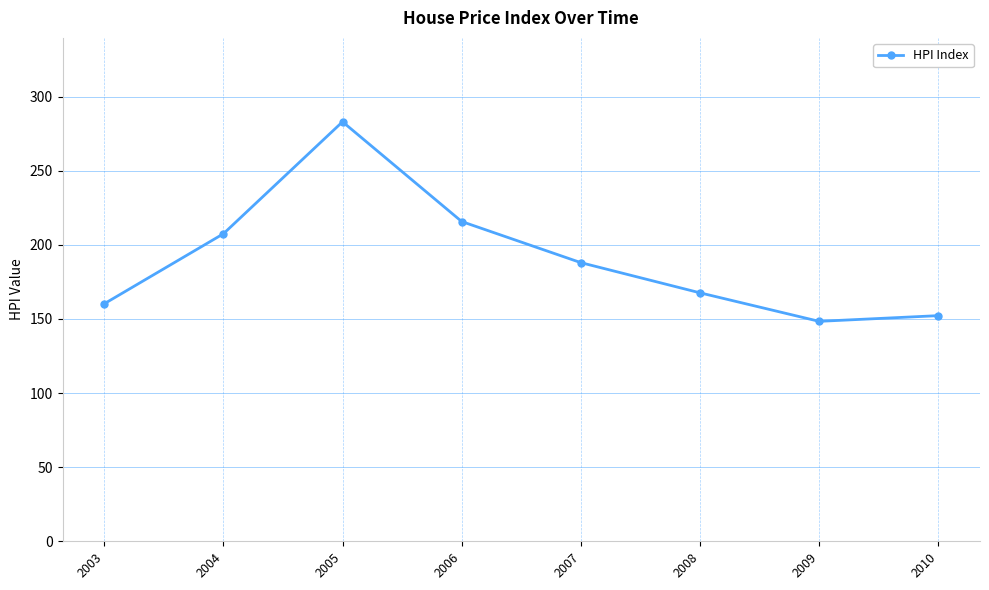

What is the ratio of the value at 2008 to the value at 2010?

1.1